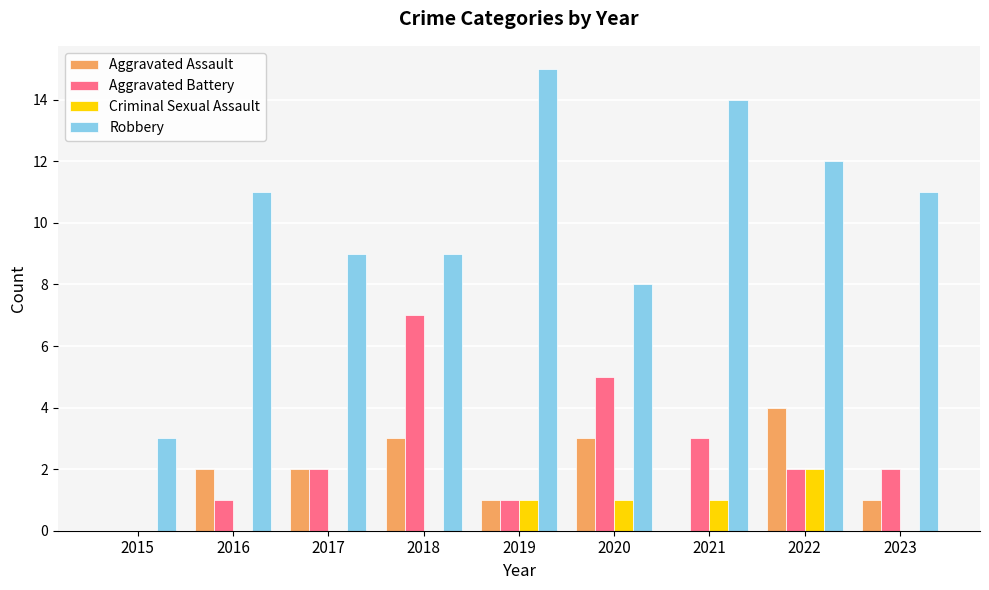

Reading right to left, extract all data points from this chart.

Aggravated Assault: 2023=1	2022=4	2021=0	2020=3	2019=1	2018=3	2017=2	2016=2	2015=0
Aggravated Battery: 2023=2	2022=2	2021=3	2020=5	2019=1	2018=7	2017=2	2016=1	2015=0
Criminal Sexual Assault: 2023=0	2022=2	2021=1	2020=1	2019=1	2018=0	2017=0	2016=0	2015=0
Robbery: 2023=11	2022=12	2021=14	2020=8	2019=15	2018=9	2017=9	2016=11	2015=3